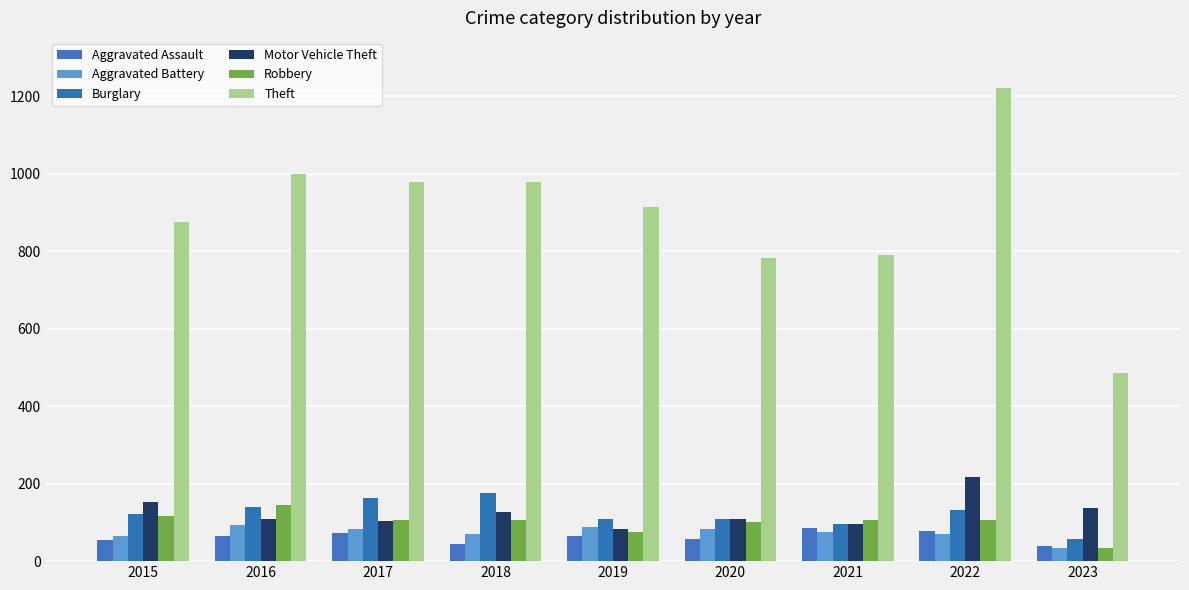

How many bars are there in each group?

6